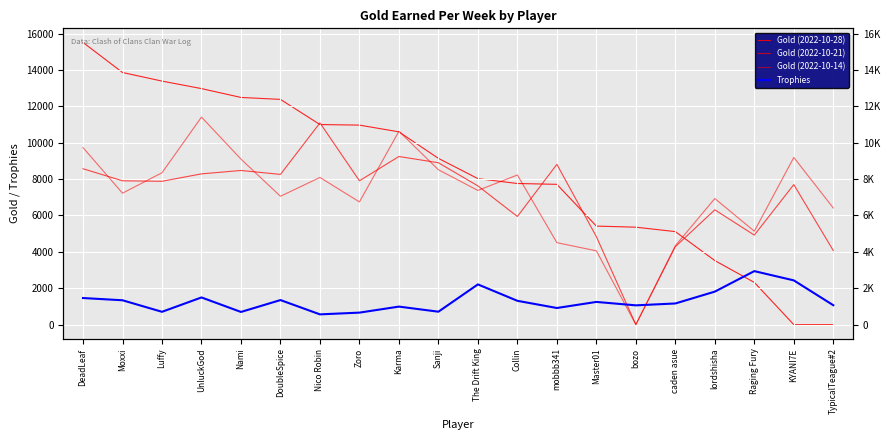

List the labels in order of Gold (2022-10-21) value, largest first.

Nico Robin, Karma, Sanji, mobbb341, DeadLeaf, Nami, UnluckGod, DoubleSpice, Moxxi, Zoro, Luffy, KYANI7E, The Drift King, lordshisha, Collin, Raging Fury, Master01, caden asue, TypicalTeague#2, bozo